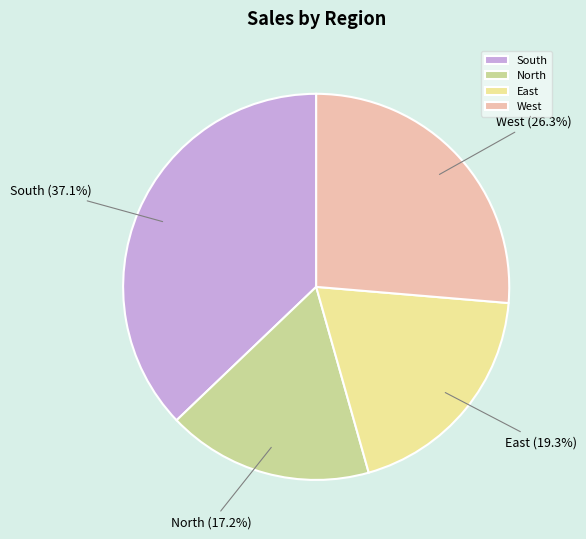

Which slice is the largest?

South